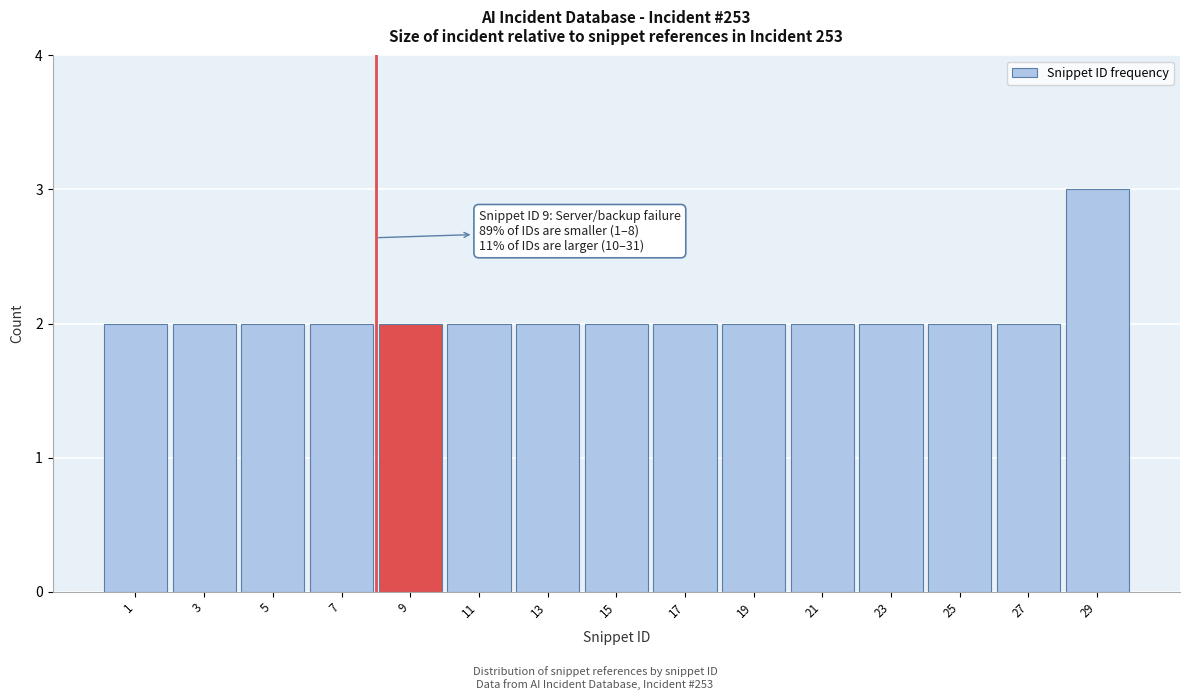

Reading left to right, list all the values displayed in this chart.

2	2	2	2	2	2	2	2	2	2	2	2	2	2	3